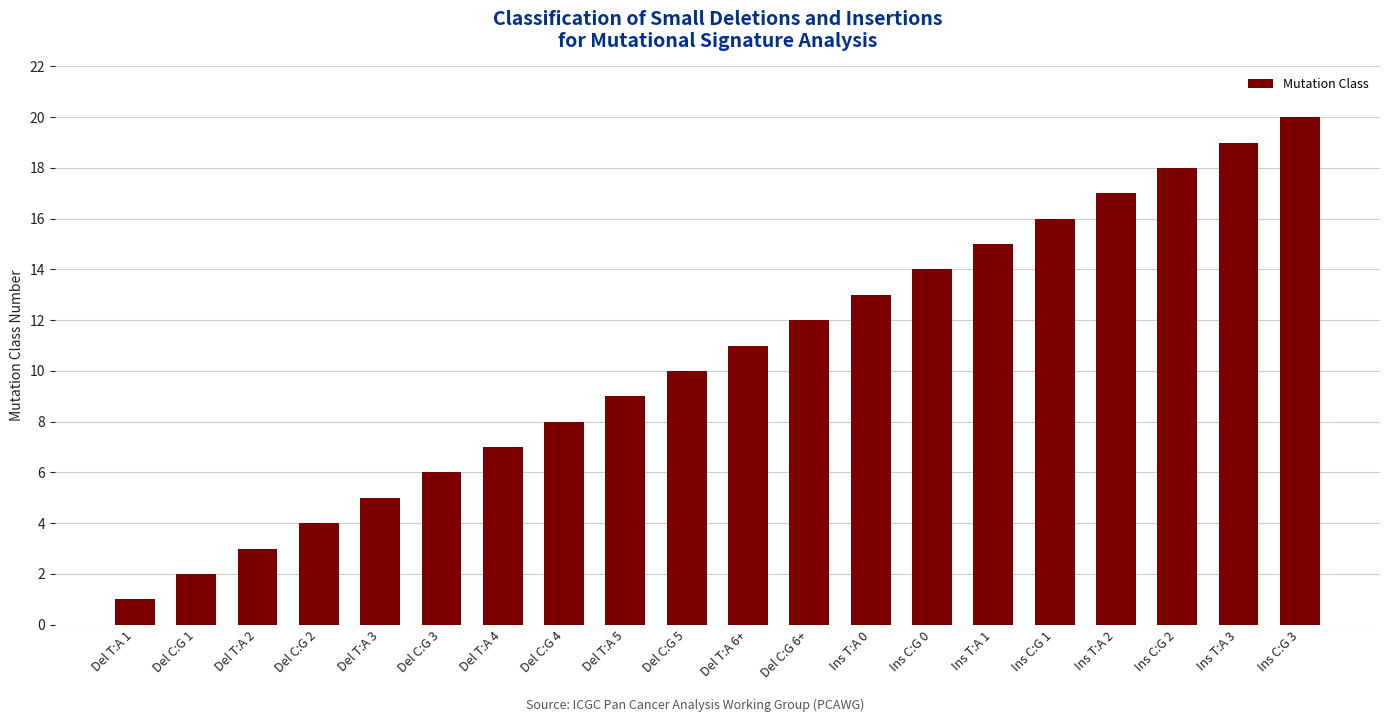

How many bars are there in total?

20